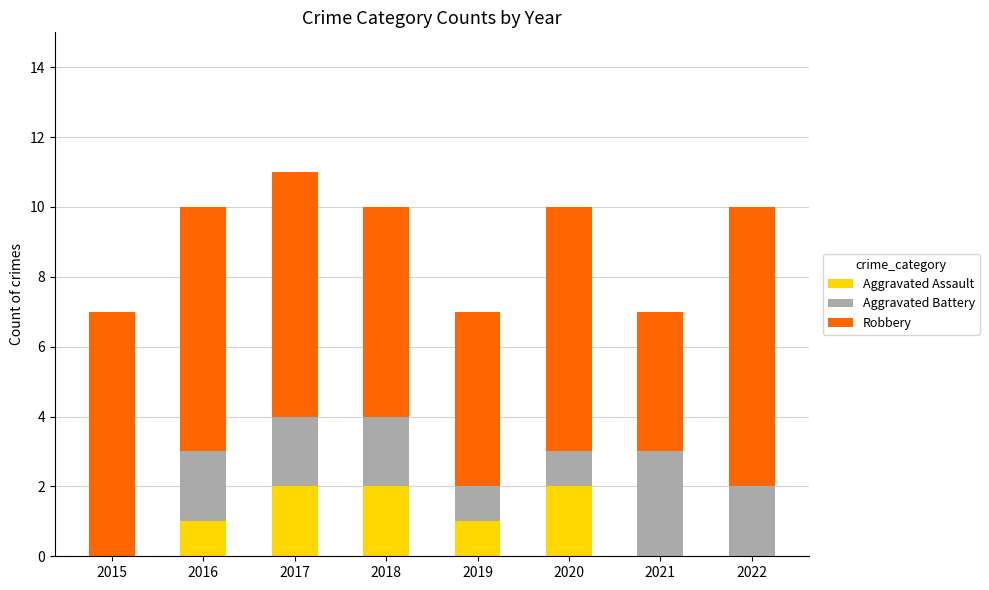

Is it true that Aggravated Assault equals 2 at 2018?

True